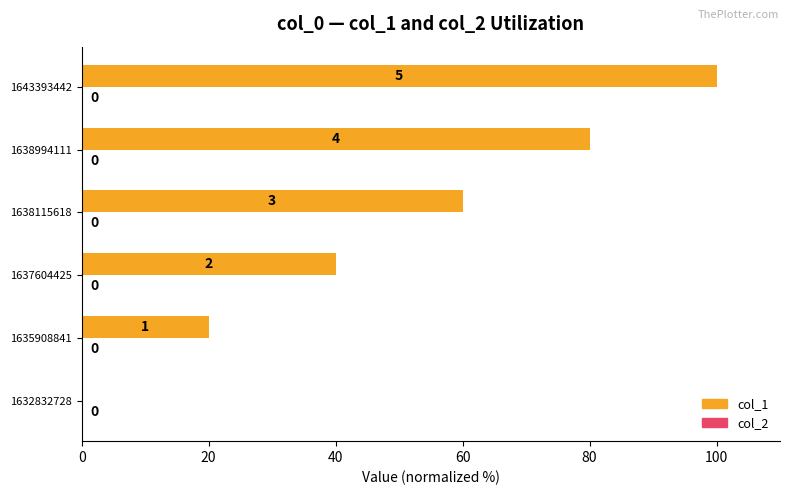

What is the maximum value shown in the chart?

100